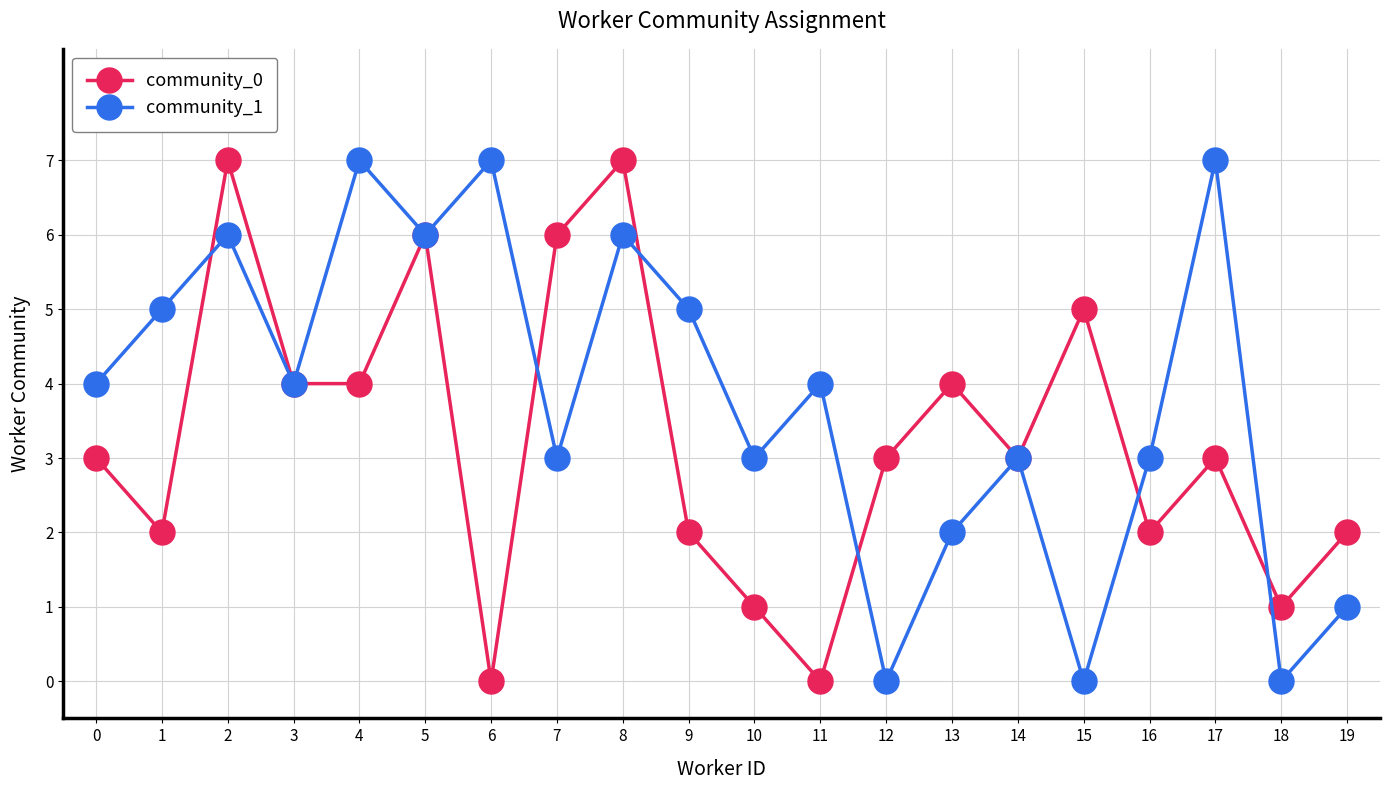

How many distinct data groups are displayed?

2